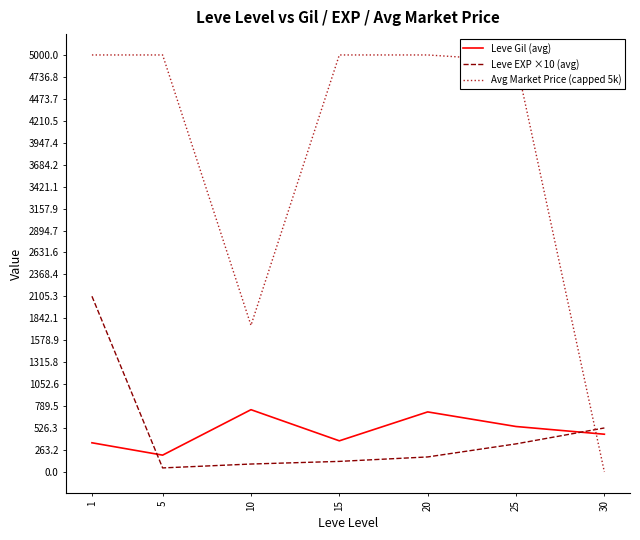

At which category does Leve EXP ×10 (avg) reach its first local valley?

5